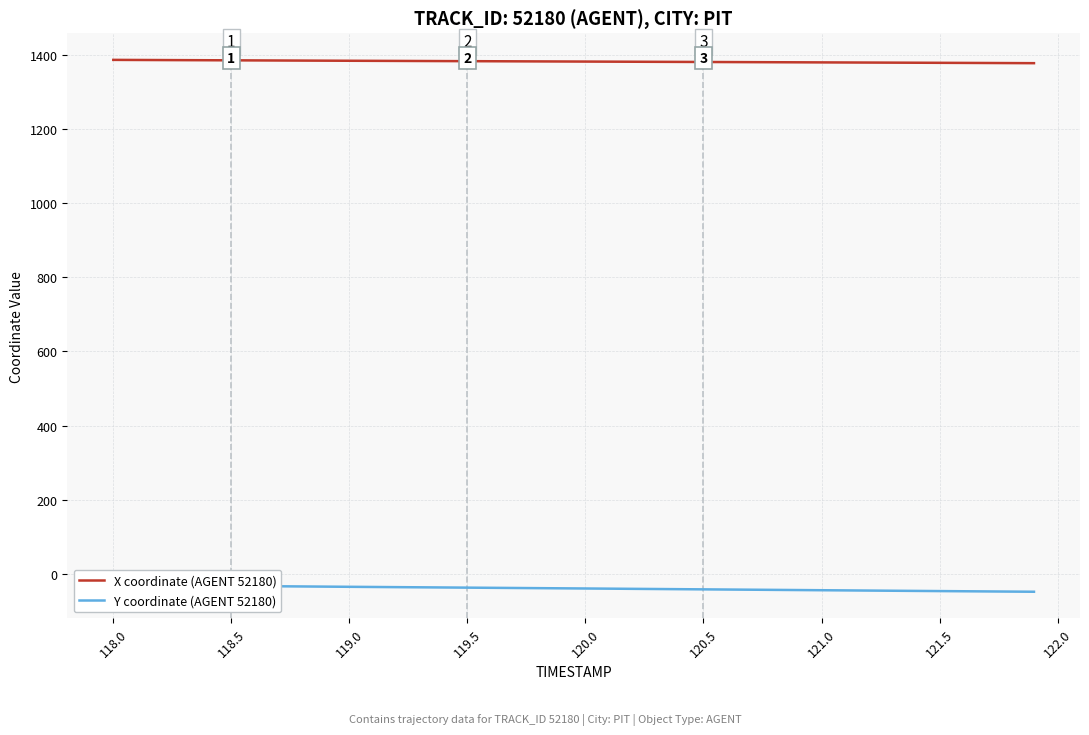

The value of X coordinate (AGENT 52180) at 121.0 is 1379.7. True or false?

True